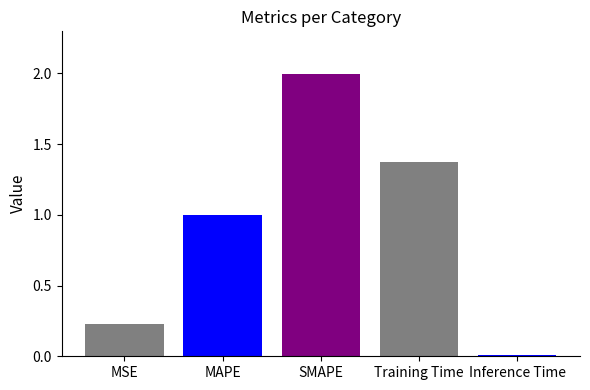

What is the label of the 4th bar from the right?

MAPE